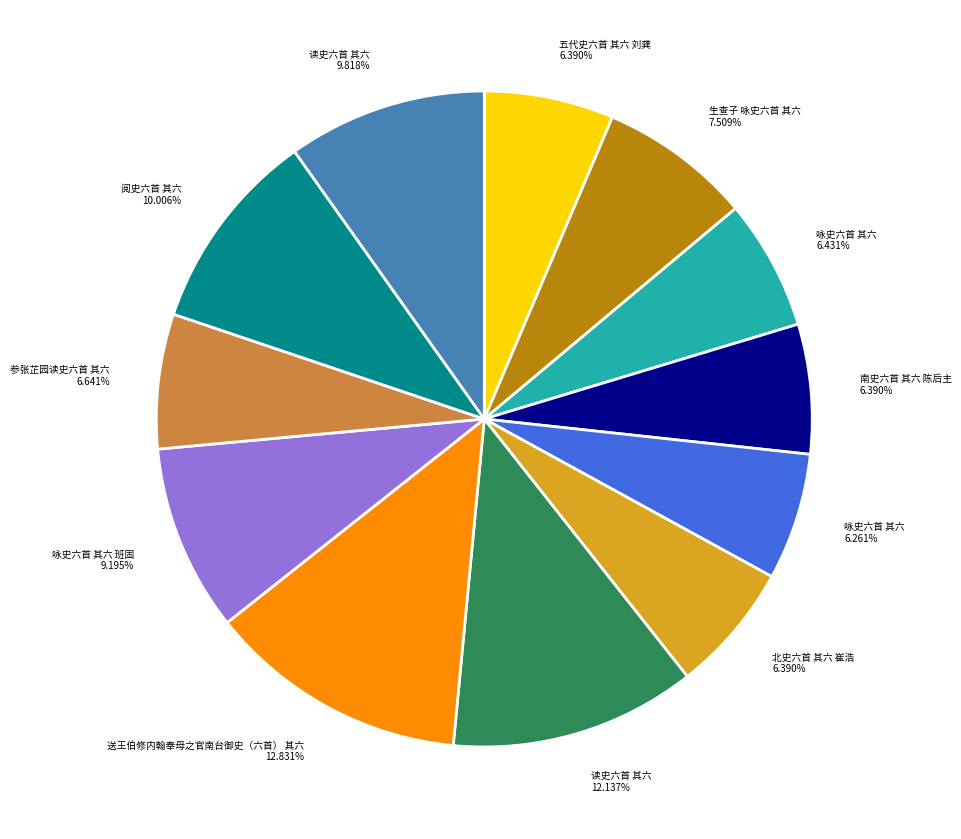

What is the largest slice in the pie chart?

送王伯修内翰奉母之官南台御史（六首） 其六 12.831%